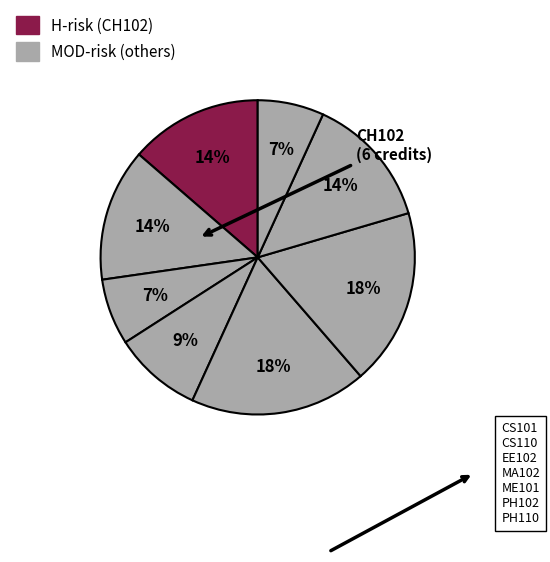

What is the change in value from CS110 to EE102?

+1